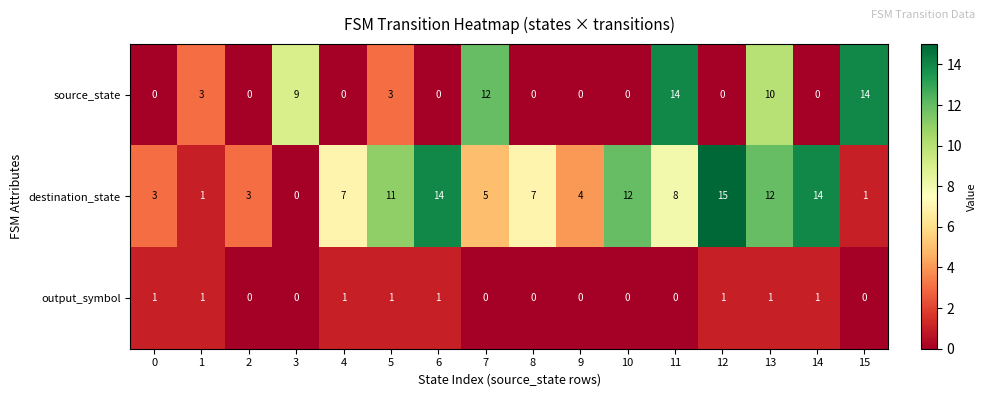

How many values in the destination_state series are below 7?

7